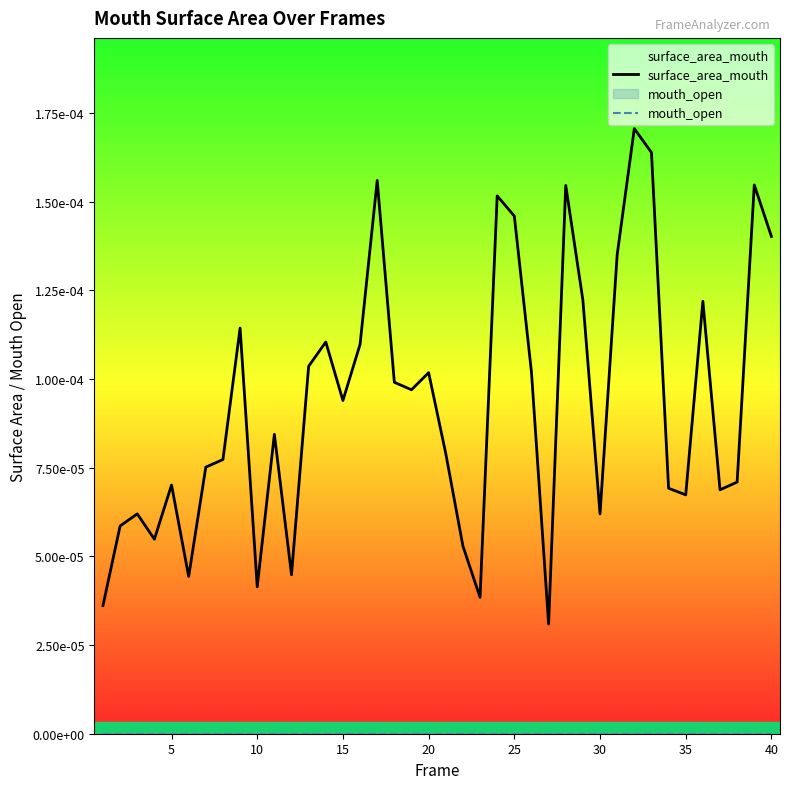

Which series has the largest total across all categories?

surface_area_mouth